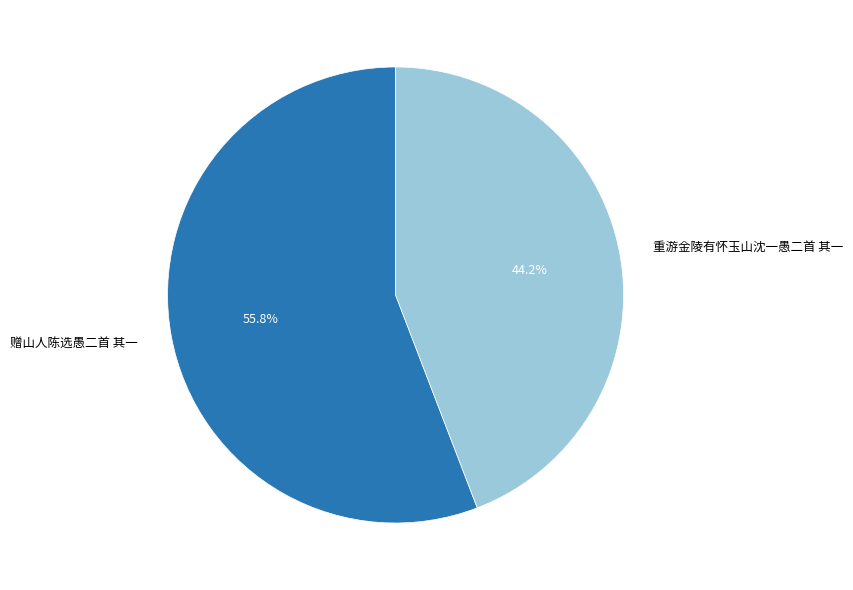

Is it true that 重游金陵有怀玉山沈一愚二首 其一 is 35% of the pie?

False